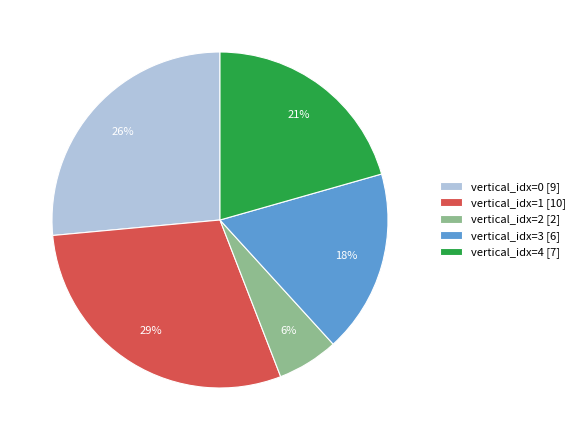

Approximately how many times larger is the value at vertical_idx=3 [6] compared to vertical_idx=1 [10]?

0.6